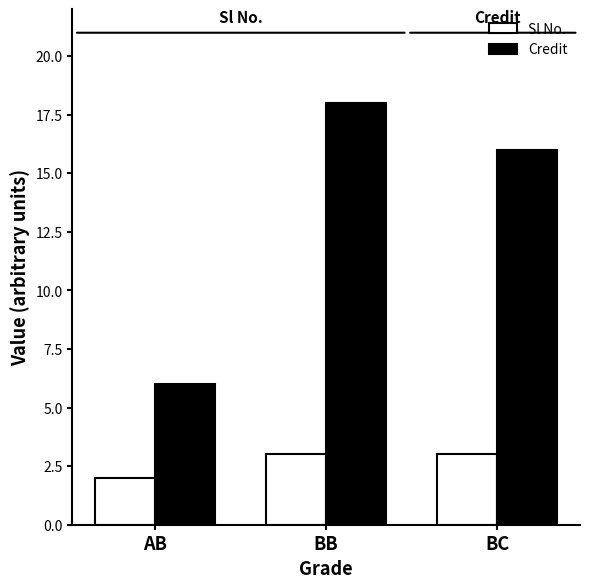

Which series has the largest range (max minus min)?

Credit